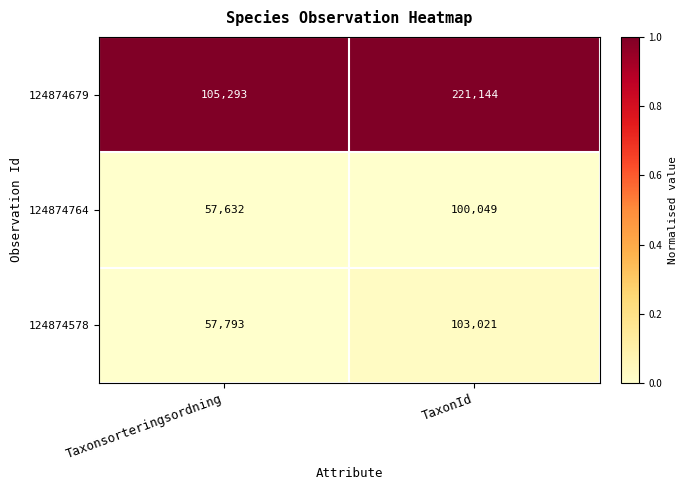

What is the minimum value shown in the chart?

57632